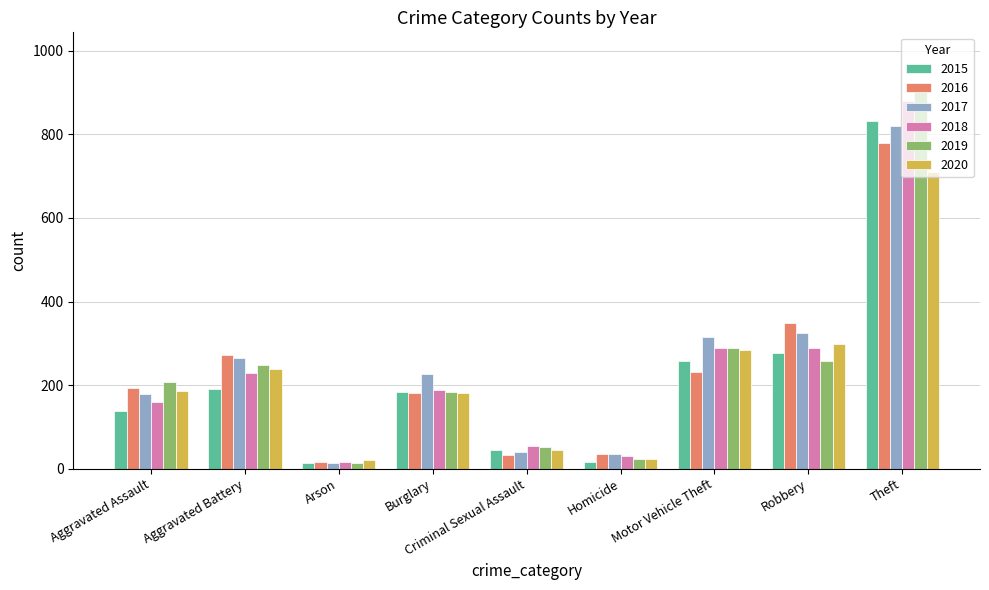

Which series has the widest spread of values?

2019